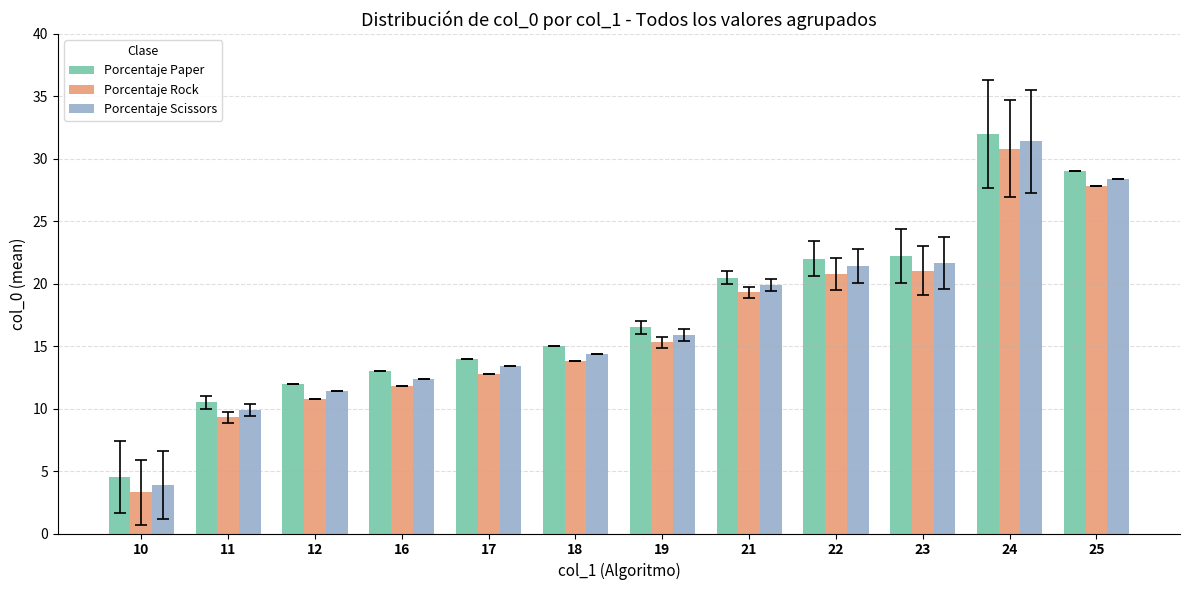

Is it true that Porcentaje Paper equals 10.2 at 21?

False